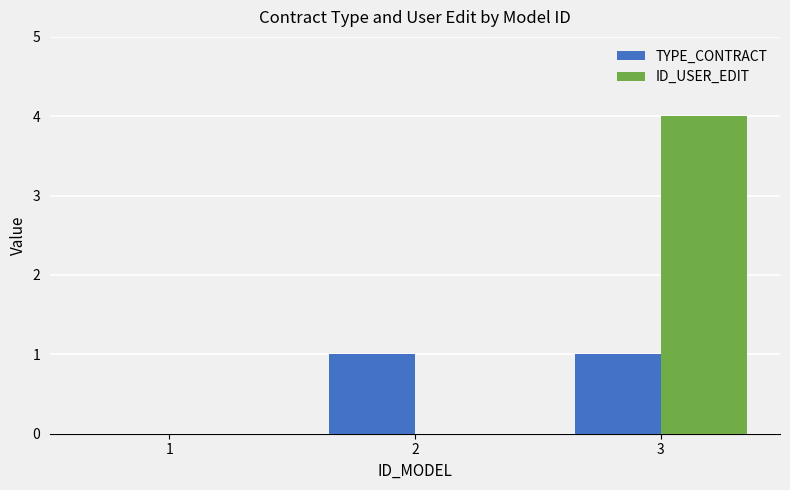

Does the chart contain stacked bars?

No